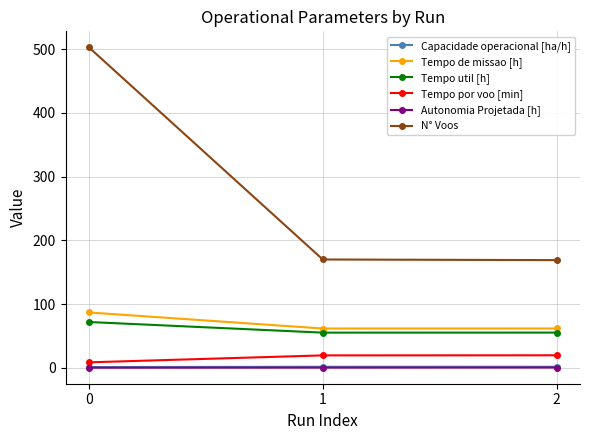

What is the greatest value displayed?

503.0